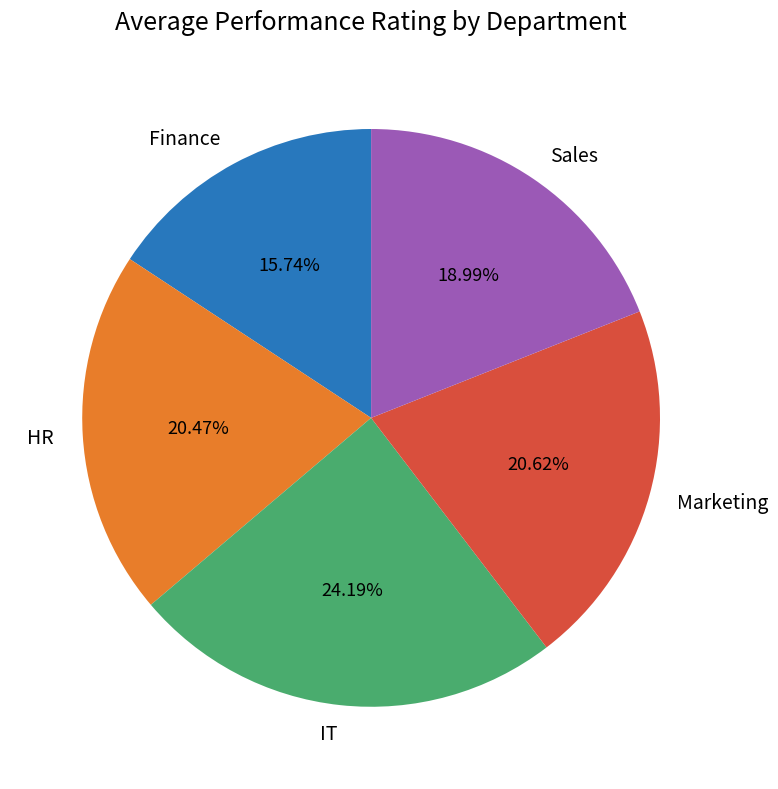

The Marketing slice represents 21% of the pie. True or false?

True